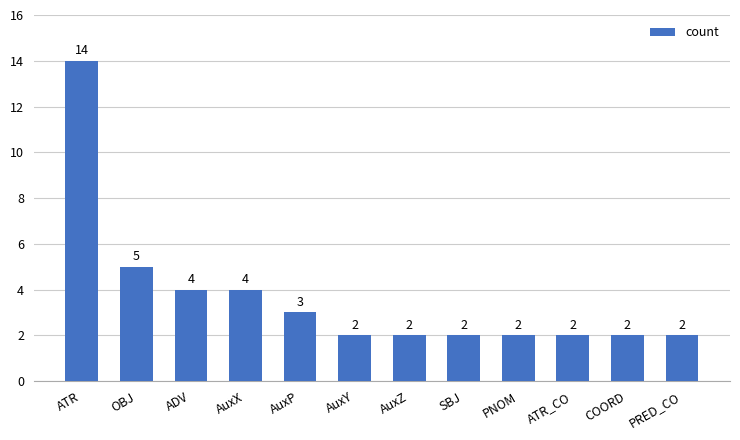

What is the difference between the maximum and minimum values?

12